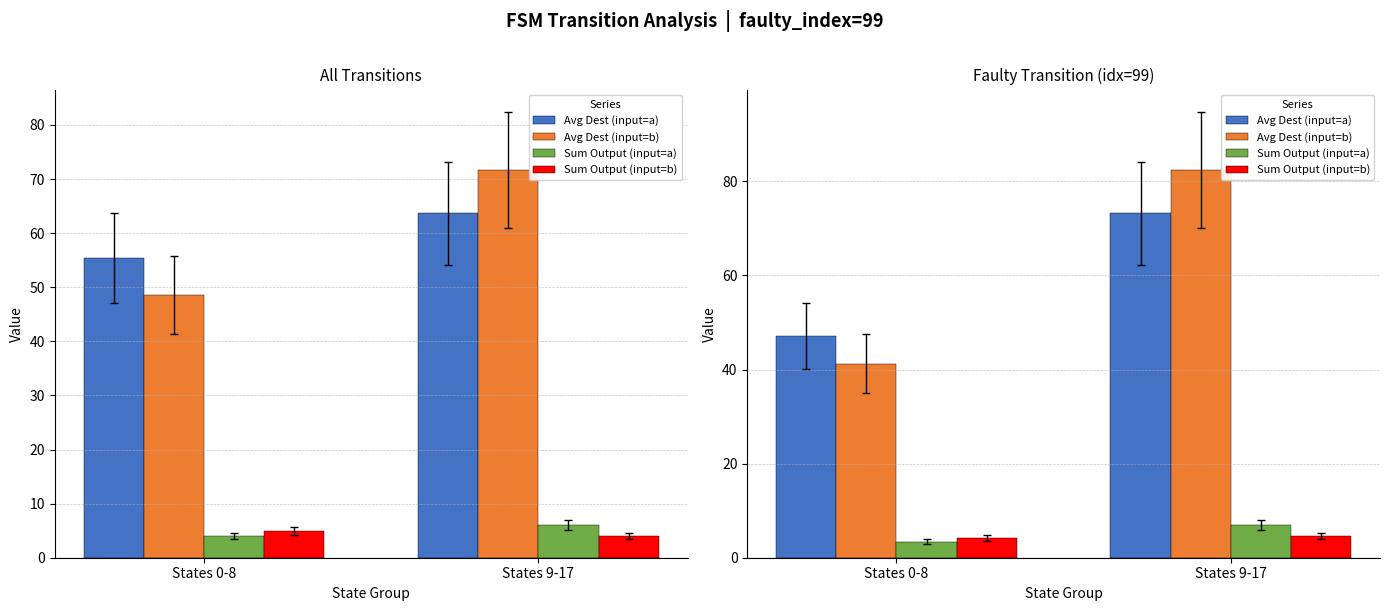

At which category is the sum across all series the highest?

States 9-17